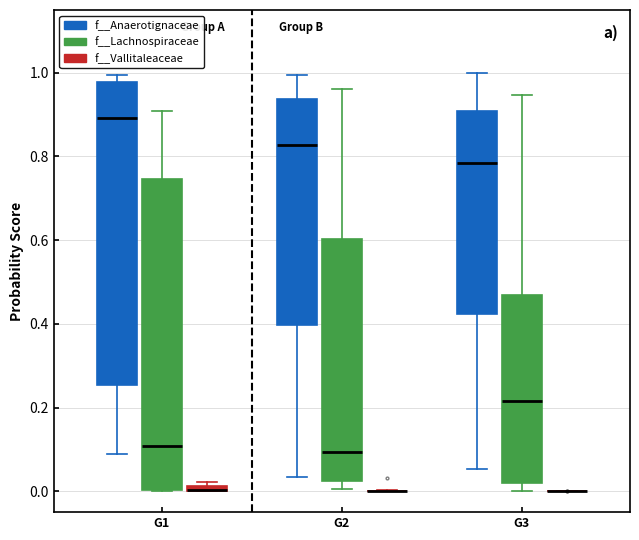

Where is the lower edge of the box for G2 (f__Anaerotignaceae) on the y-axis? The values are not printed on the chart, so give them approximately, as read against the axis.

0.40